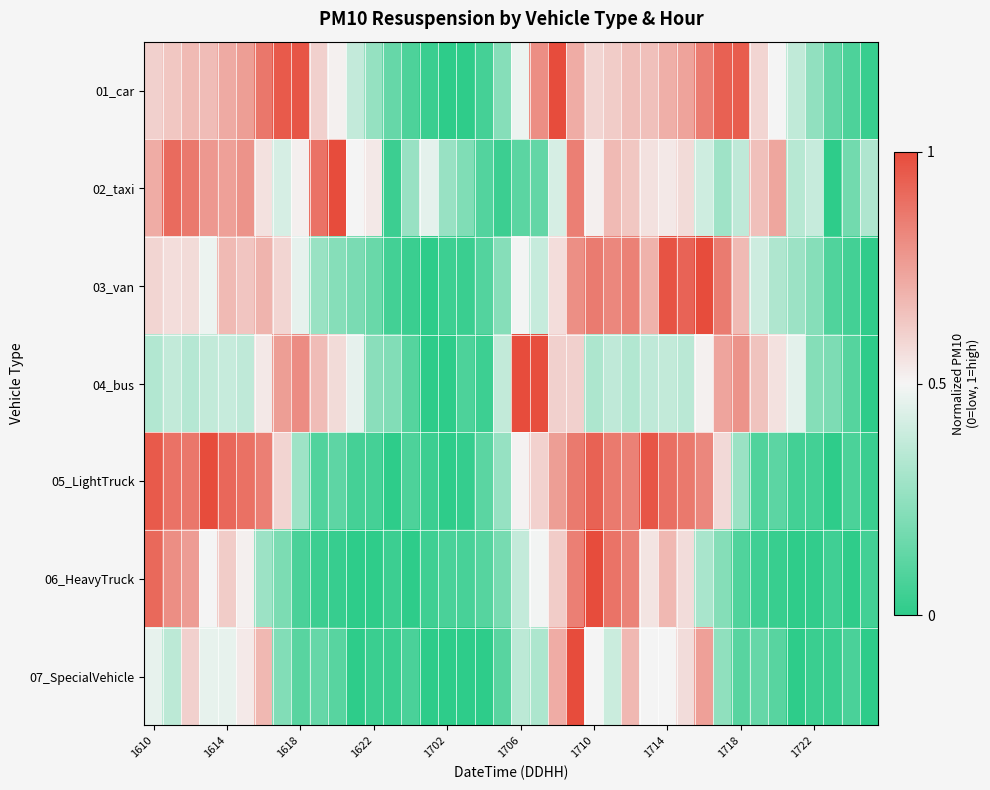

At how many categories does at least one series exceed 0?

40